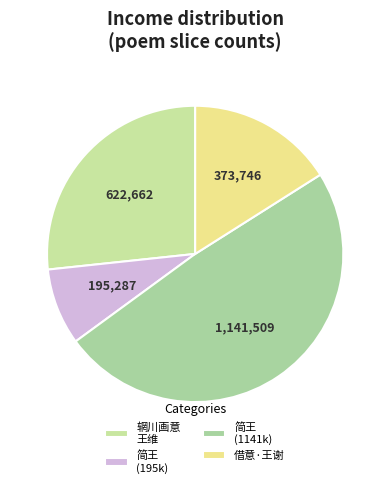

How many segments does this pie chart have?

4